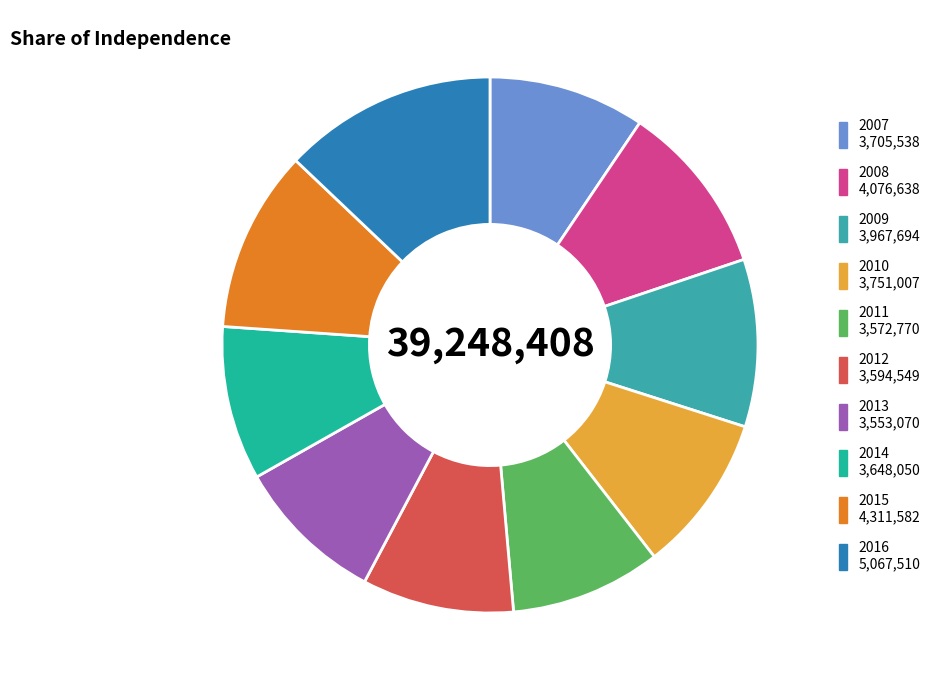

Do 2011 and 2013 together represent more than half of the pie?

No